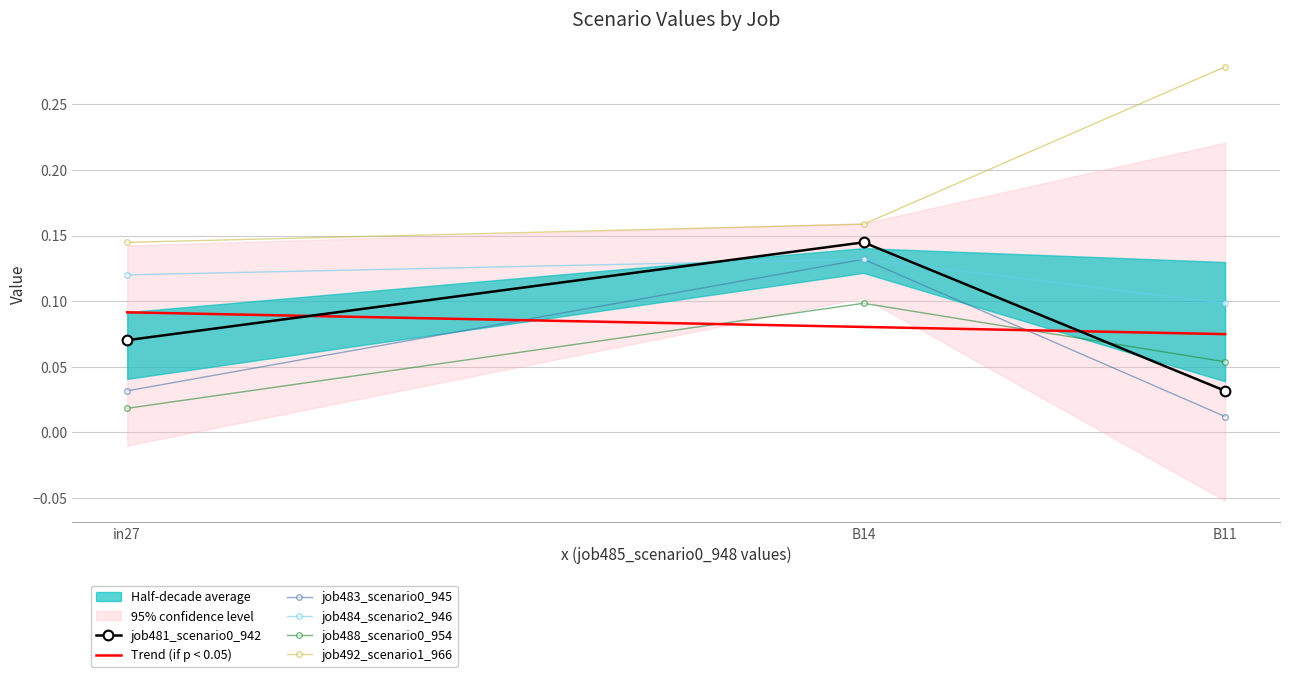

List the series in order of their peak value, highest first.

job492_scenario1_966, job481_scenario0_942, job483_scenario0_945, job484_scenario2_946, job488_scenario0_954